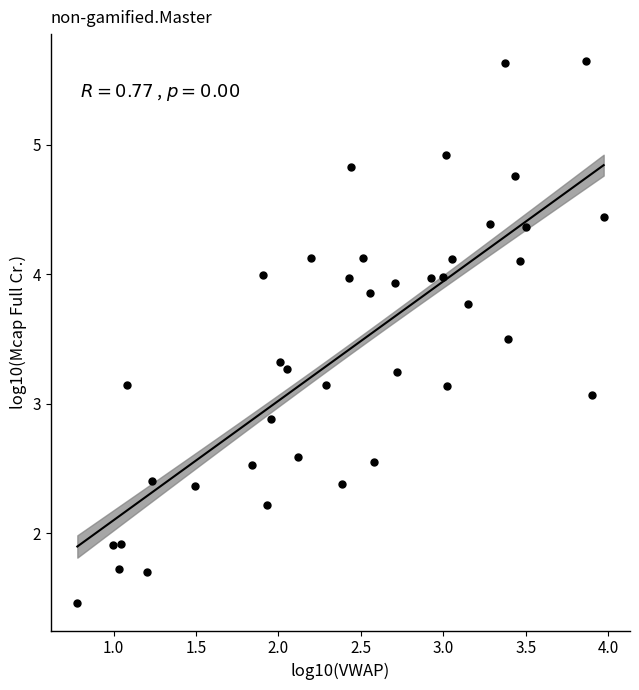

What is the range of Y values (max minus min)?

4.2